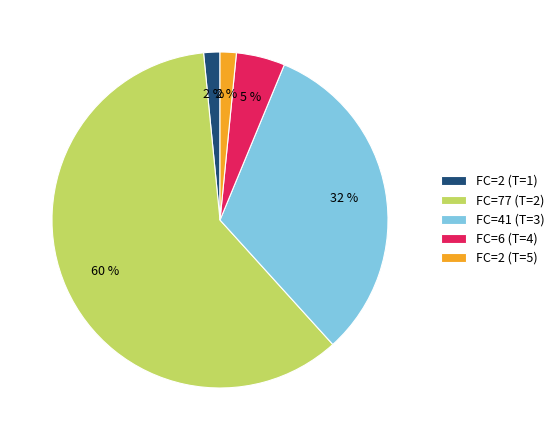

Do FC=2 (T=5) and FC=41 (T=3) together represent more than half of the pie?

No